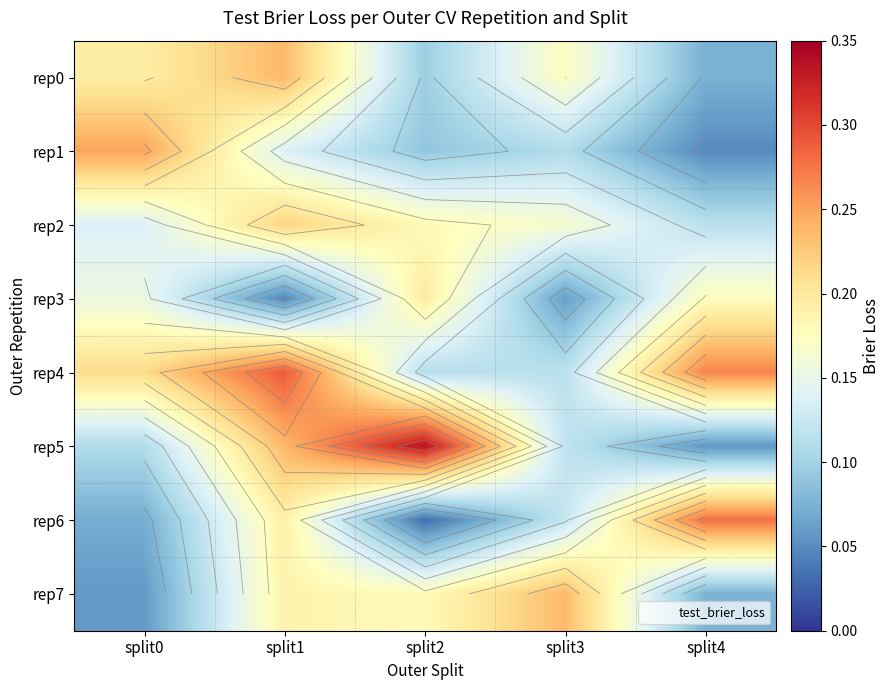

What is the difference between the maximum and minimum values in the rep5 series?

0.3